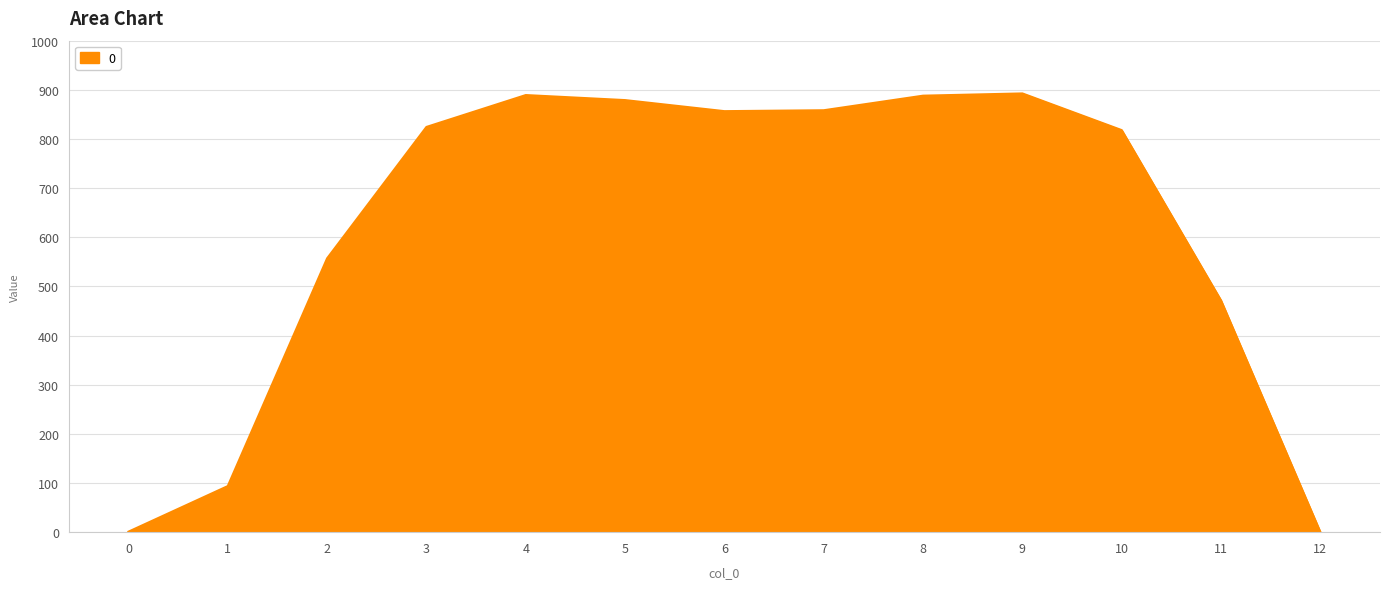

What is the change in value from 2 to 6?

+299.5